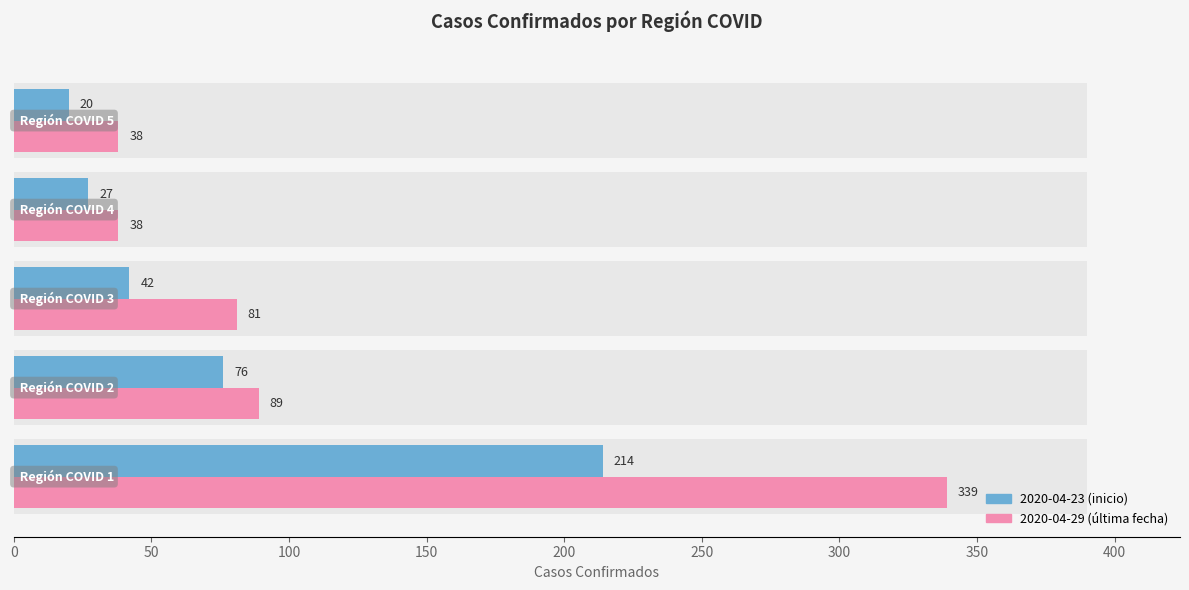

What is the lowest value of the Región COVID 2 series?

76